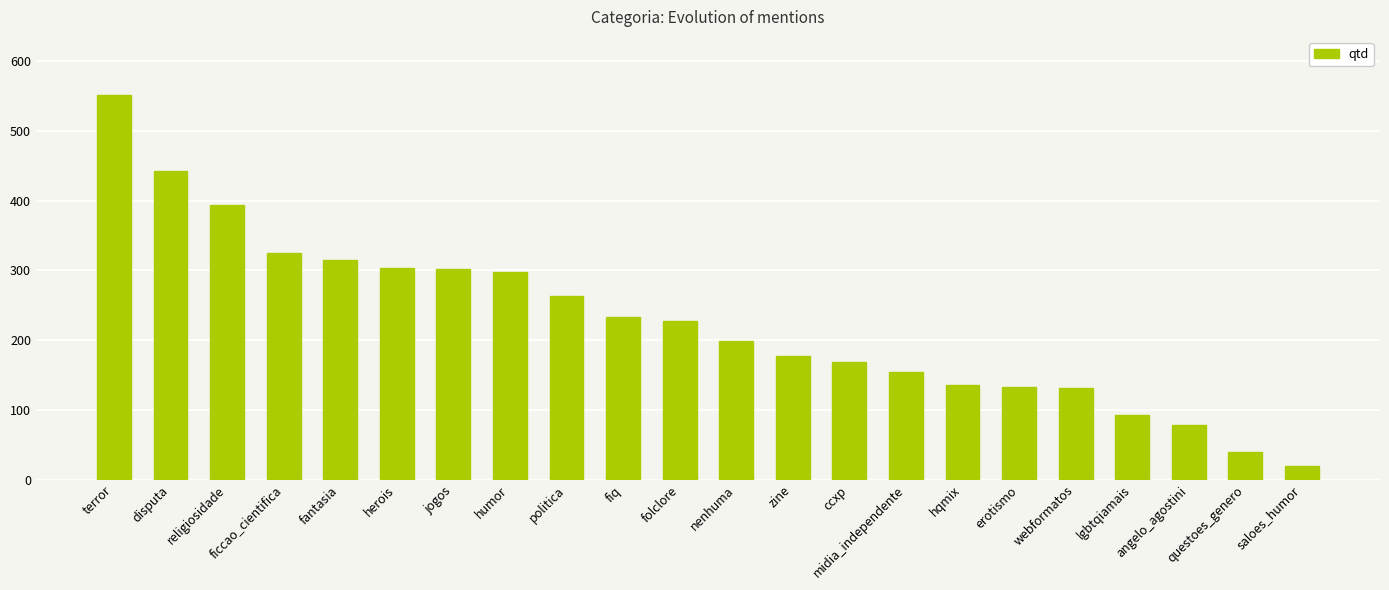

True or false: the data shows 394 at religiosidade.

True